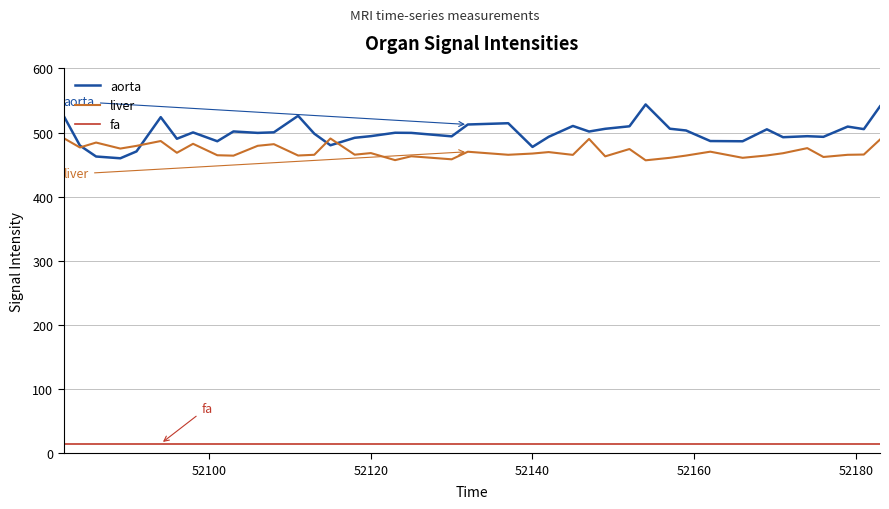

How many lines are shown in the chart?

3